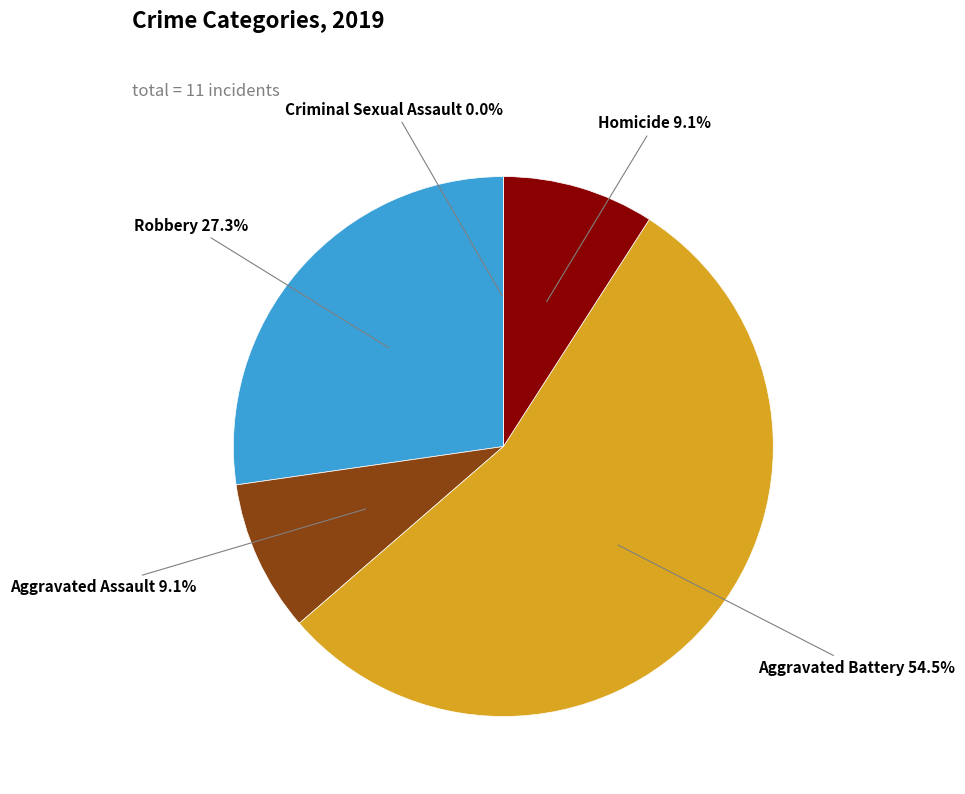

To the nearest percent, what is the average slice percentage?

20%